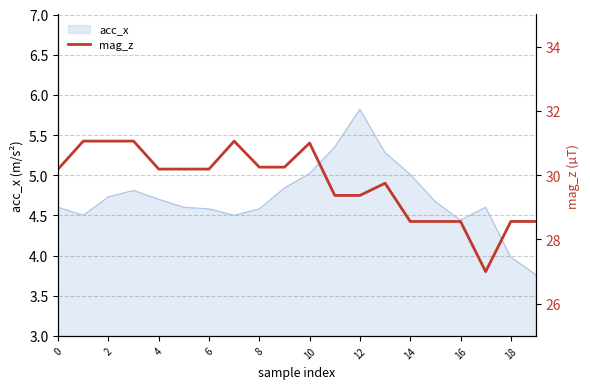

Reading left to right, transcribe all the data shown in this chart.

30.2	31.1	31.1	31.1	30.2	30.2	30.2	31.1	30.2	30.2	31.0	29.4	29.4	29.8	28.6	28.6	28.6	27.0	28.6	28.6